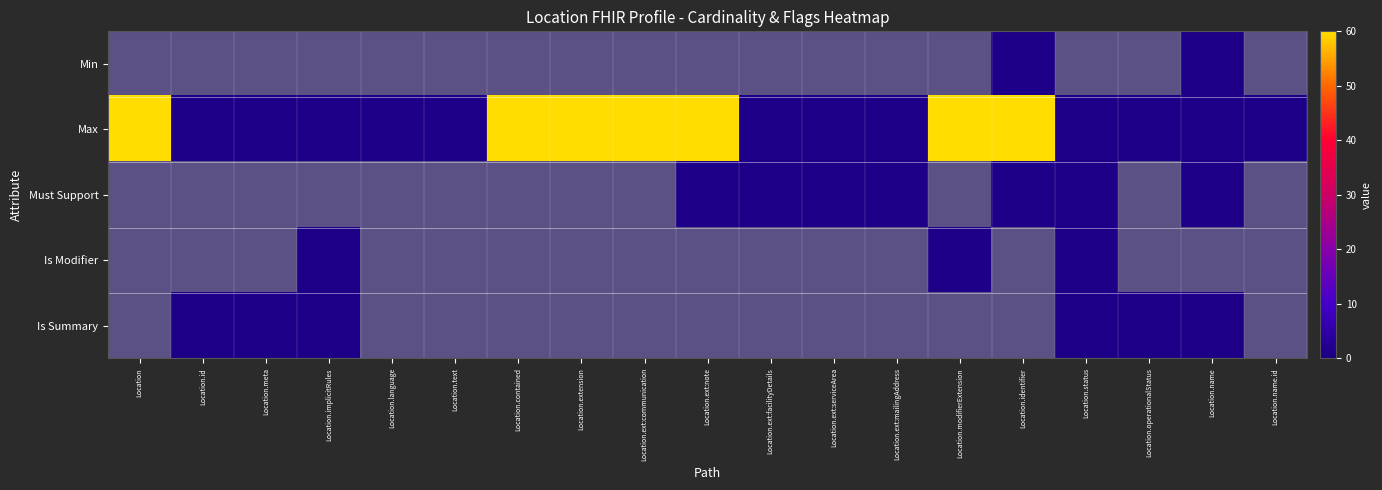

The value of Is Summary at Location.name.id is -1. True or false?

False